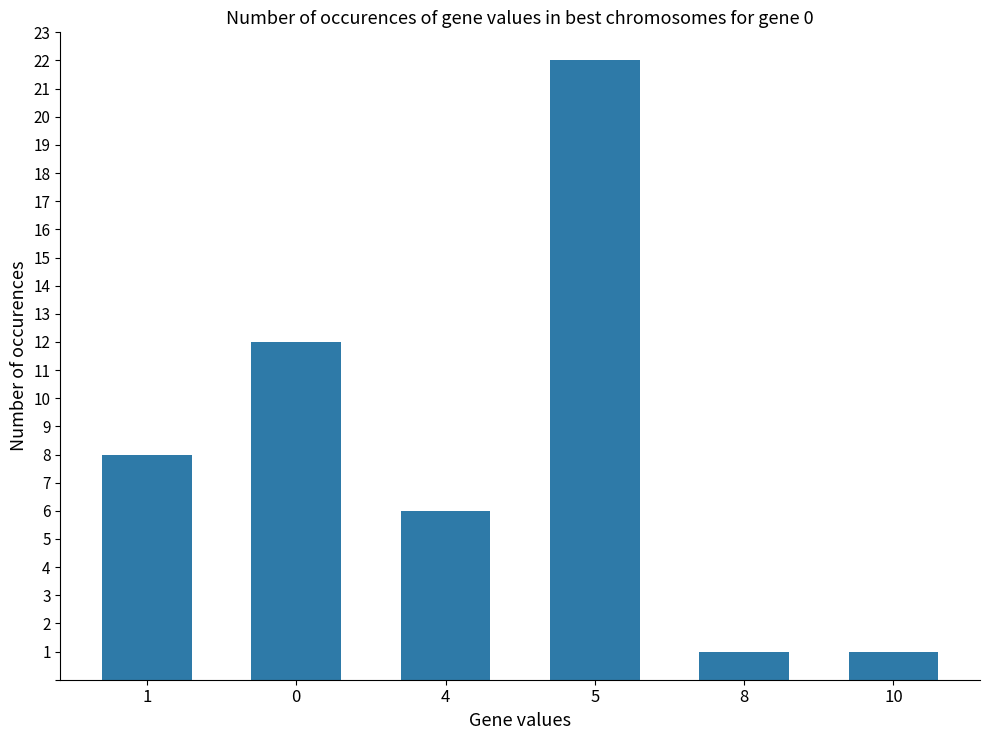

What is the difference between the maximum and minimum values?

21